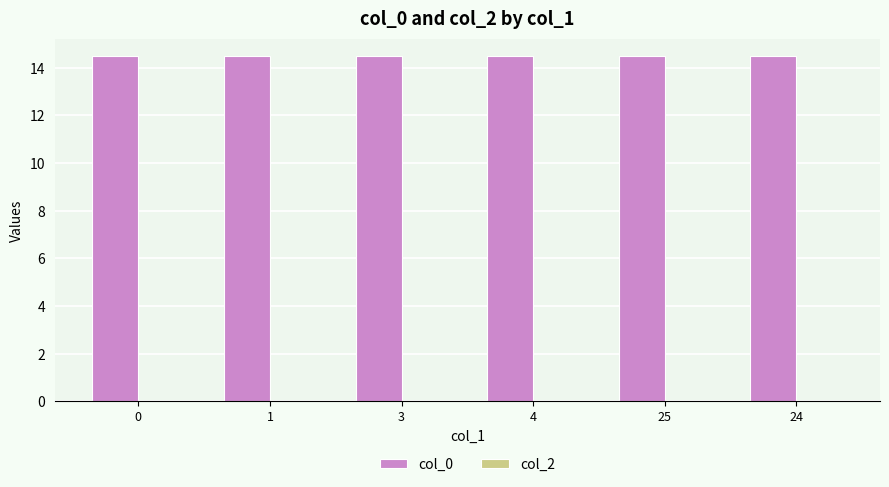

Reading left to right, transcribe all the data shown in this chart.

14.5	14.5	14.5	14.5	14.5	14.5